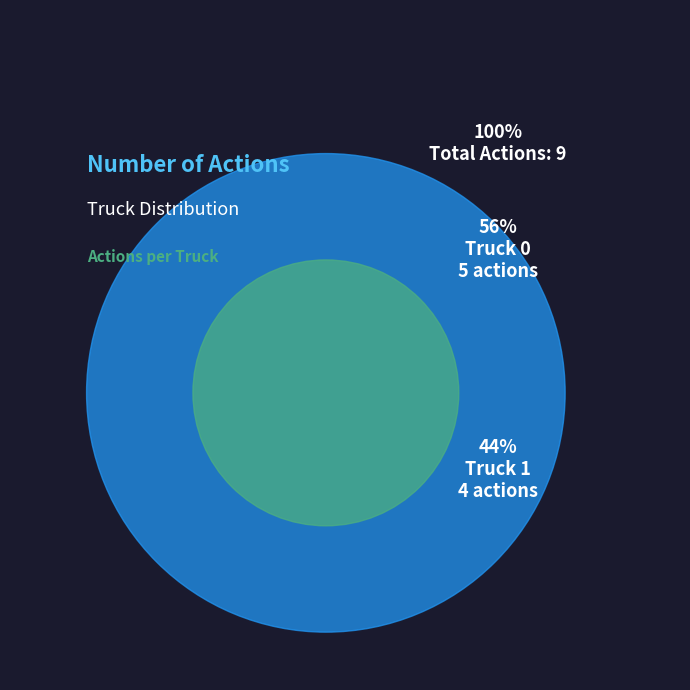

What is the smallest slice in the pie chart?

Truck 1